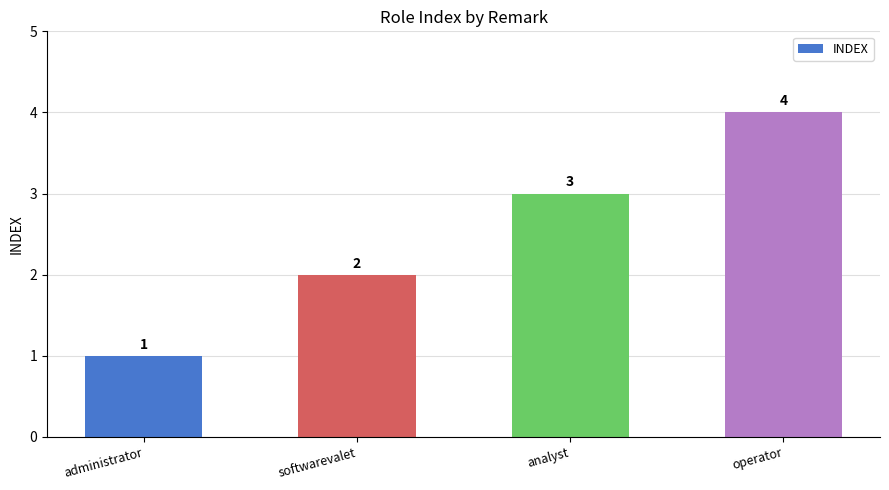

What is the approximate value at operator?

4